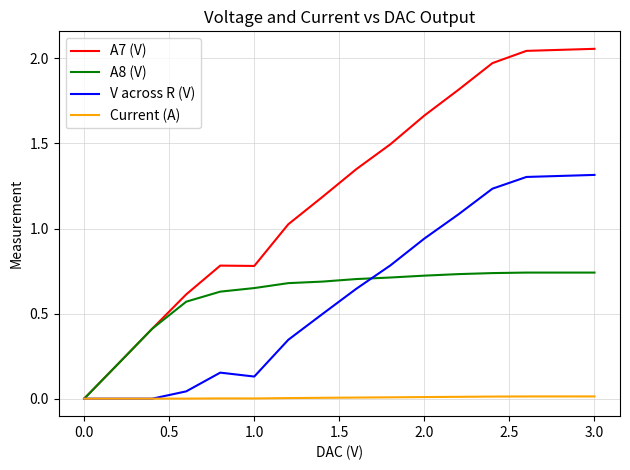

How many lines are shown in the chart?

4